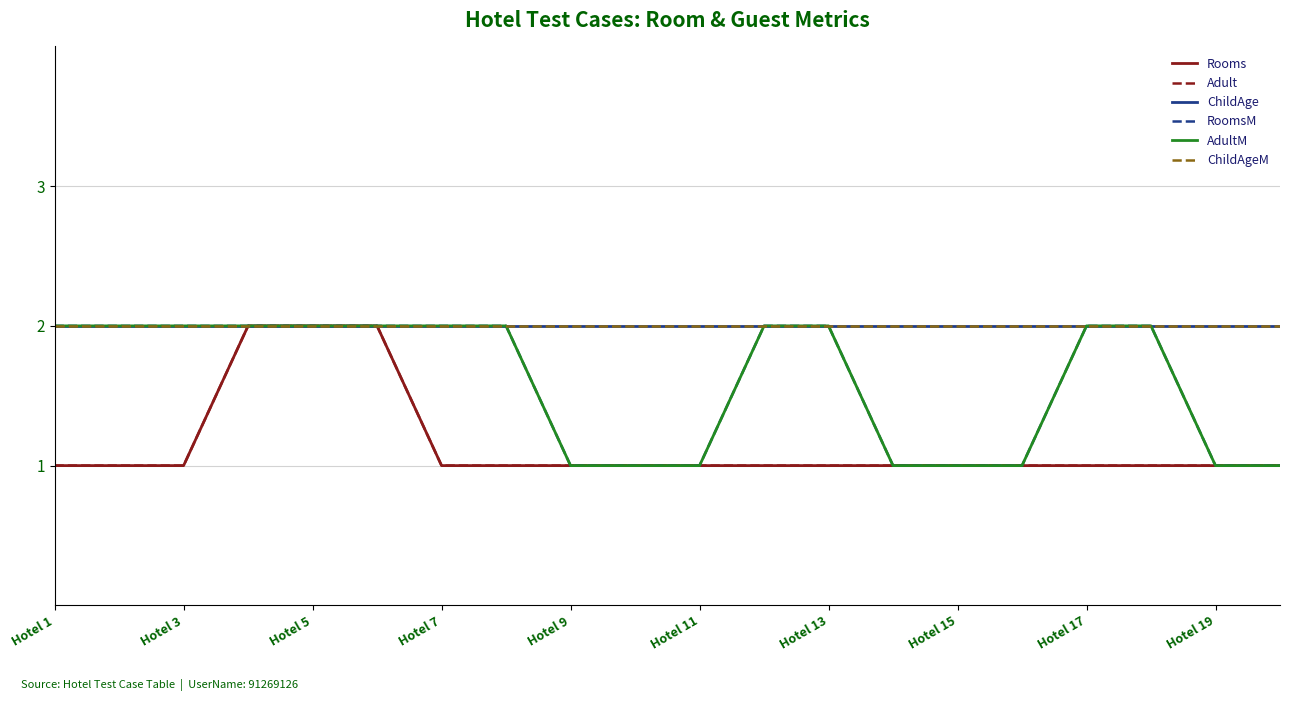

Is this an area chart (filled region under the line)?

No